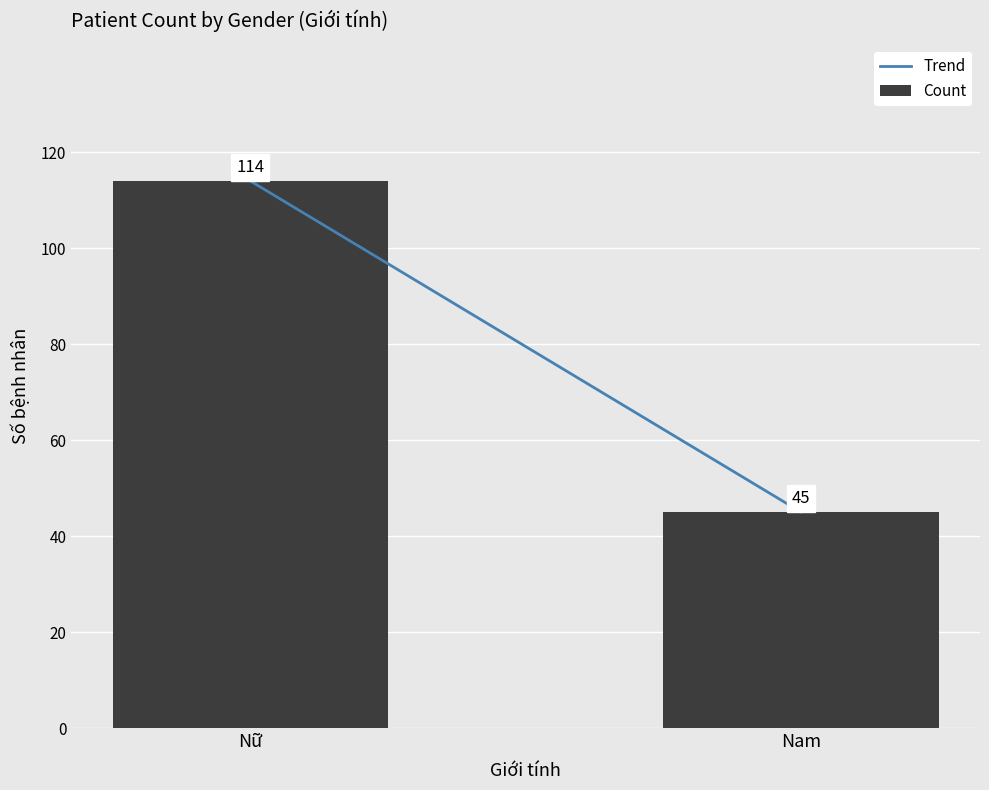

What is the minimum value shown in the chart?

45